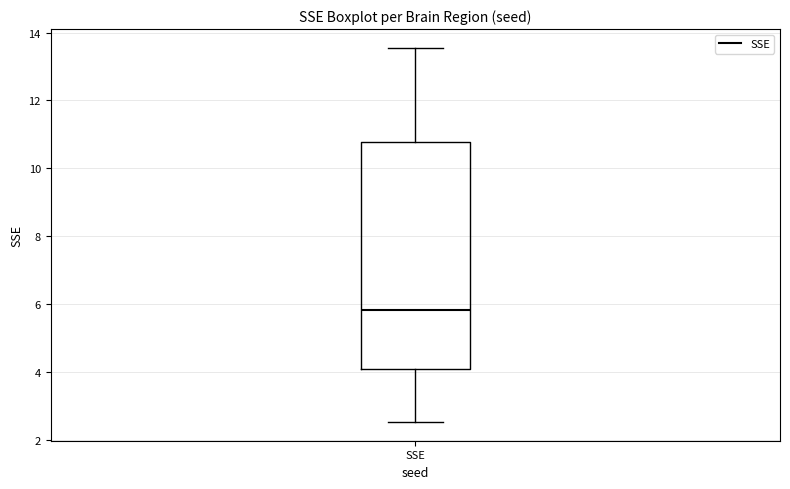

Where does the lower whisker of the box for SSE end on the y-axis? The values are not printed on the chart, so give them approximately, as read against the axis.

2.6